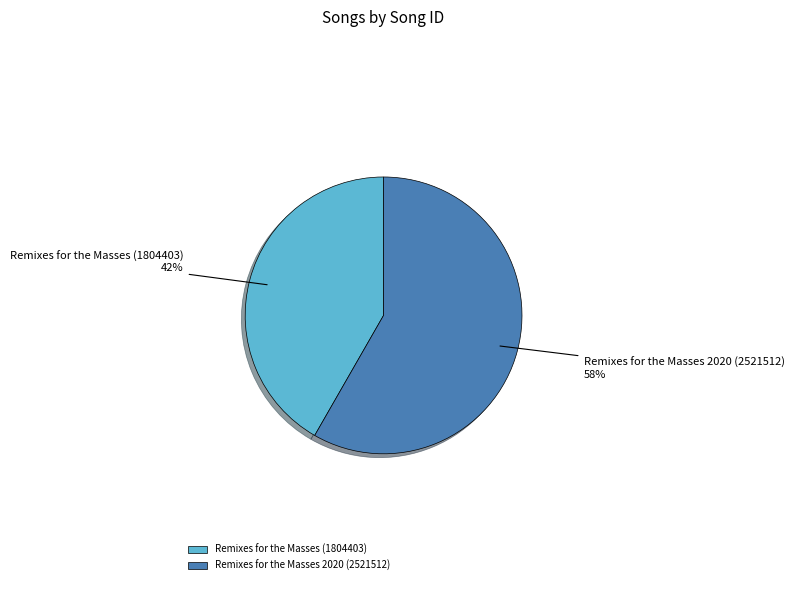

What is the smallest slice in the pie chart?

Remixes for the Masses (1804403)